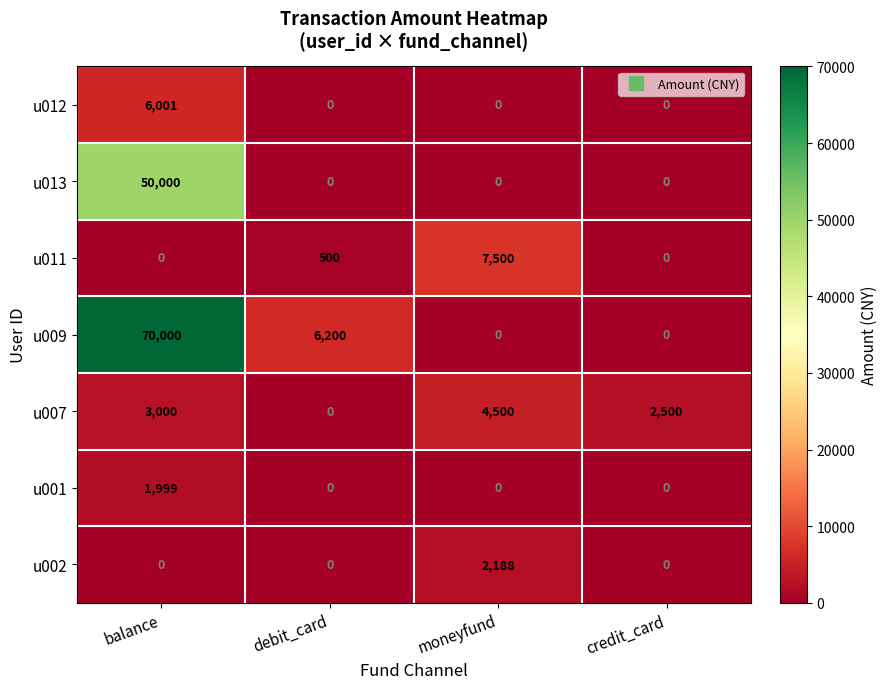

Which label corresponds to the largest value in the chart?

balance